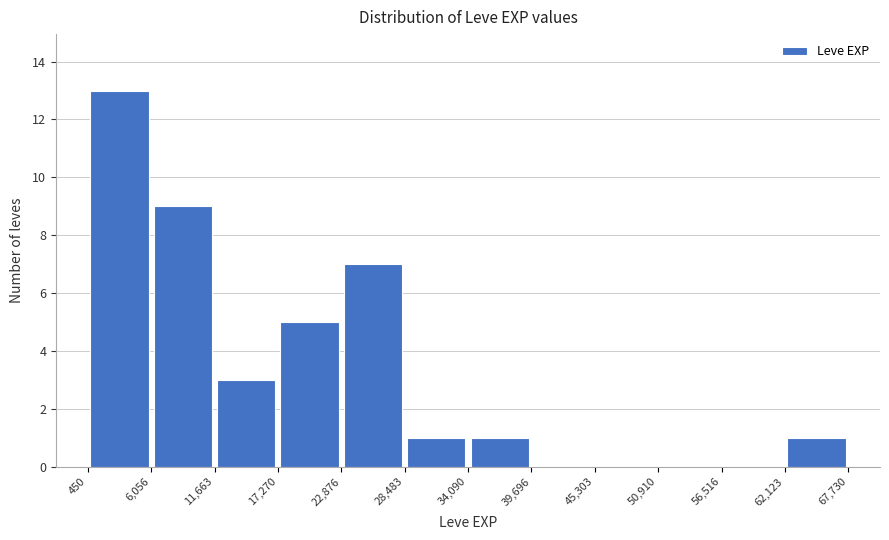

Reading left to right, list every bar in this chart as the range it spans on the x-axis followed by its height. The values are not printed on the chart, so give them approximately, as read against the axis.

450 to 6,056: 13
6,056 to 11,663: 9
11,663 to 17,270: 3
17,270 to 22,876: 5
22,876 to 28,483: 7
28,483 to 34,090: 1
34,090 to 39,696: 1
39,696 to 45,303: 0
45,303 to 50,910: 0
50,910 to 56,516: 0
56,516 to 62,123: 0
62,123 to 67,730: 1